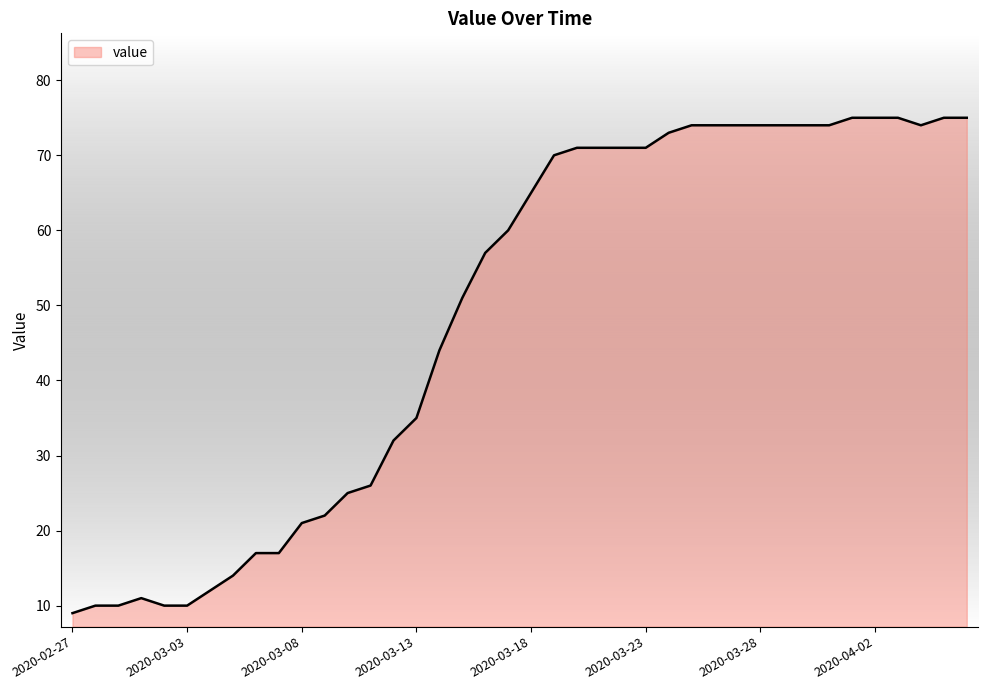

What is the smallest value displayed?

9